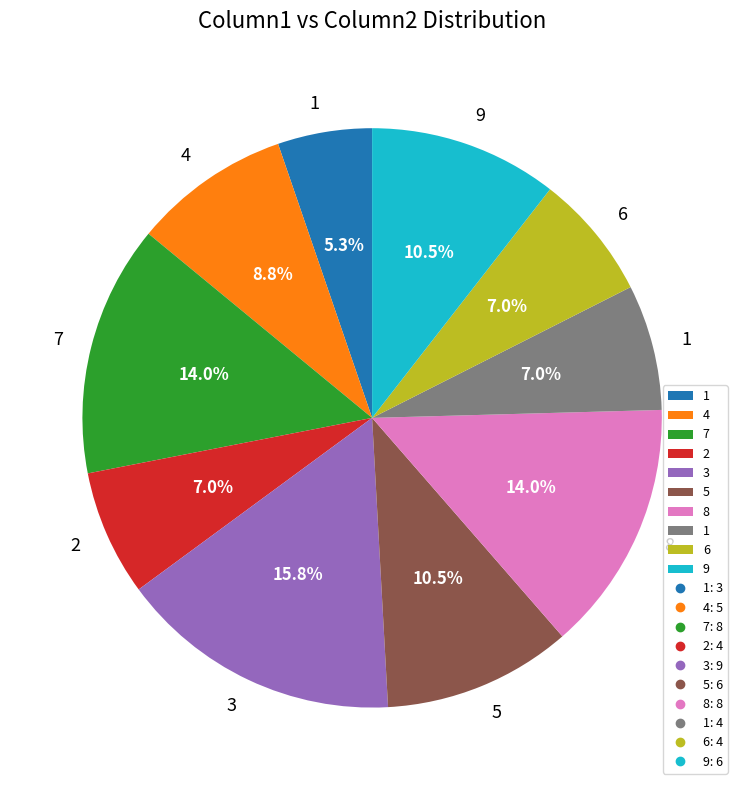

Is there a majority slice in this chart?

No